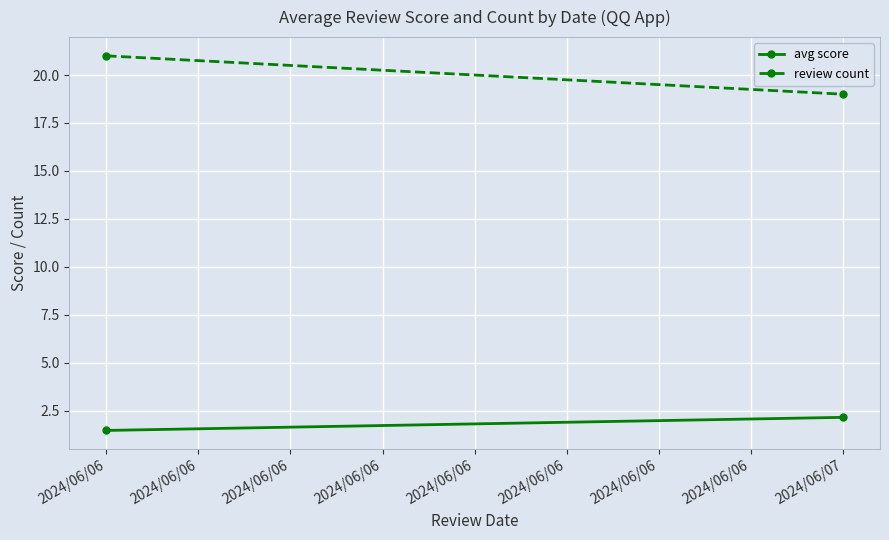

What are all the series names shown in the legend?

avg score, review count